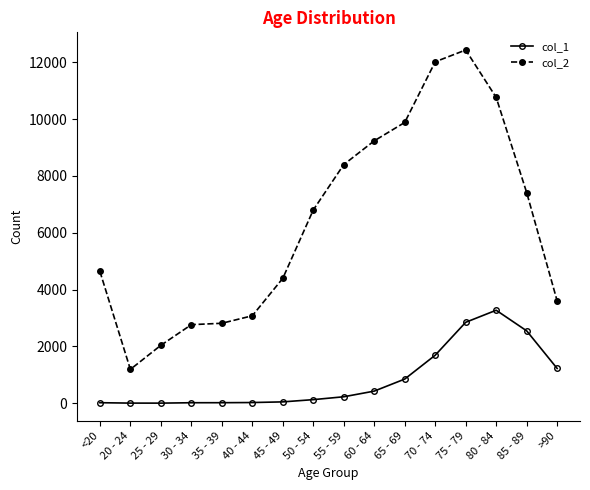

True or false: col_2 and col_1 cross at least once.

False